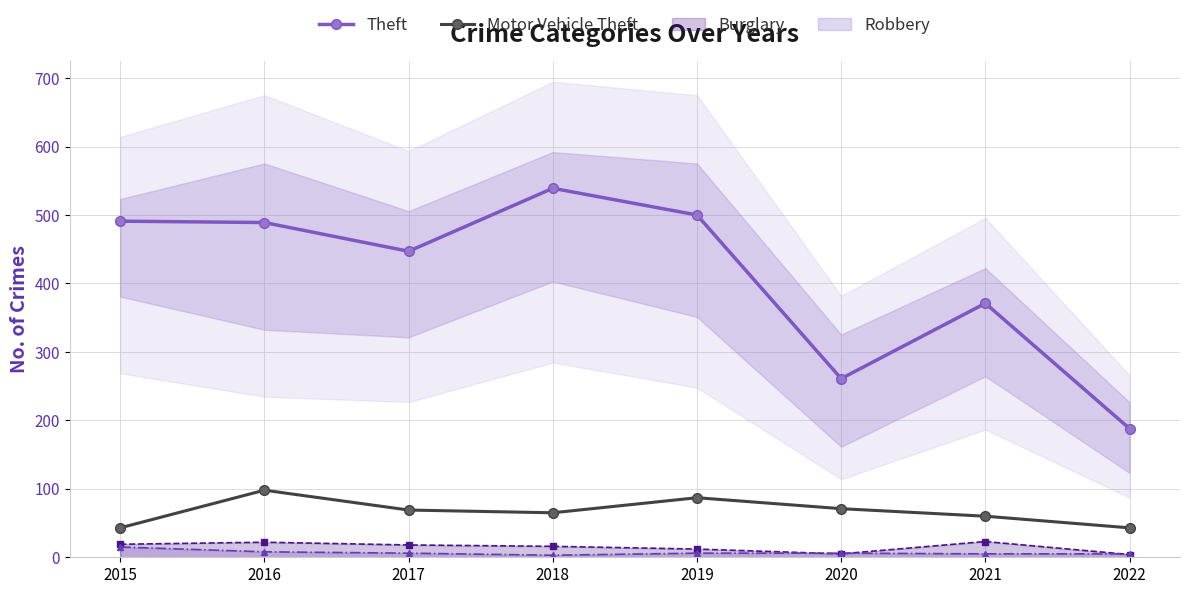

Is it true that Theft equals 222 at 2018?

False